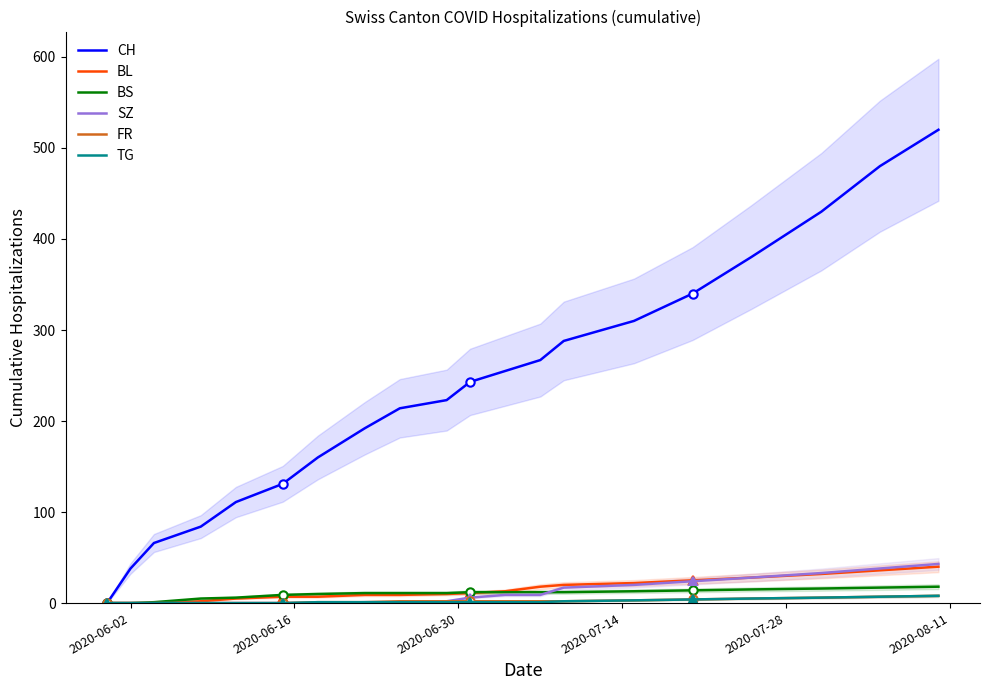

Is the value of SZ at 18 greater than the value of BL at 16?

Yes